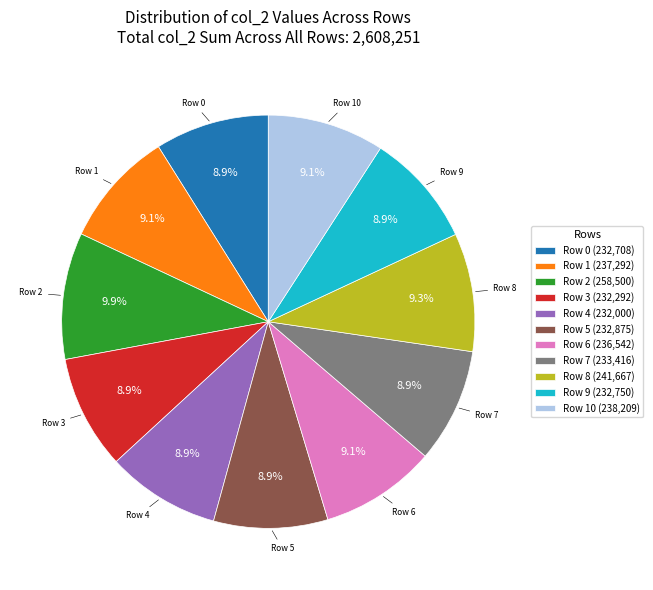

What is the largest slice in the pie chart?

Row 2 (258,500)